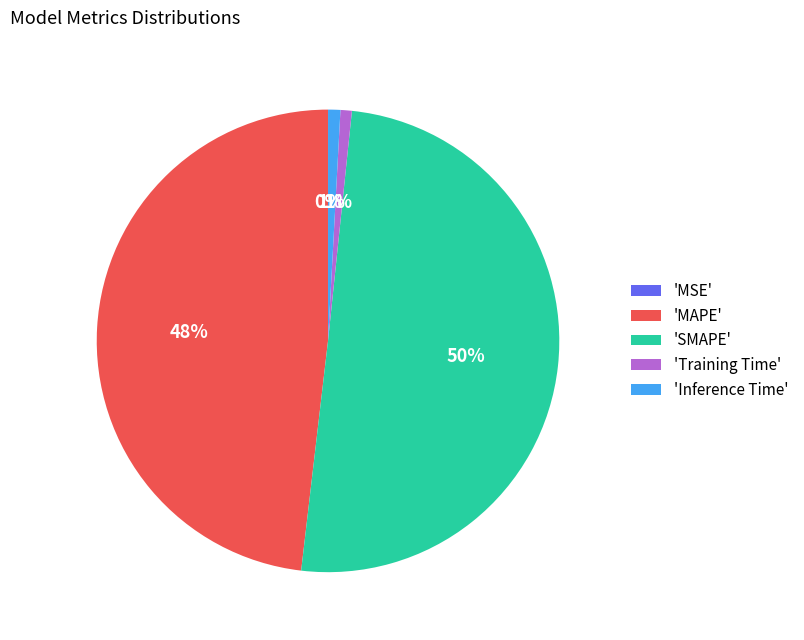

Between 'MAPE' and 'Inference Time', which is larger?

'MAPE'